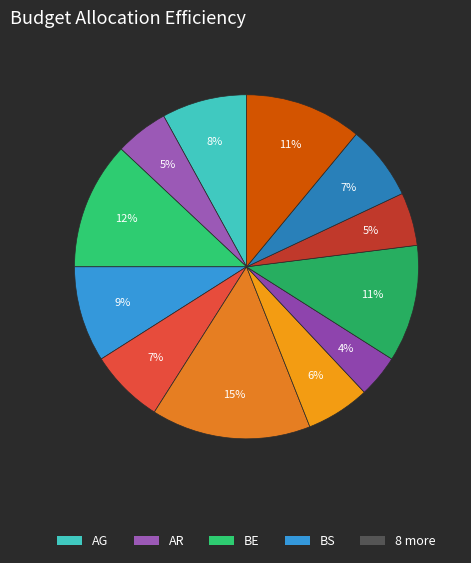

Does any single category account for the majority?

No